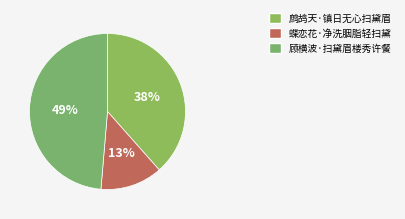

To the nearest percent, what percentage of the pie is 顾横波·扫黛眉楼秀许餐?

49%